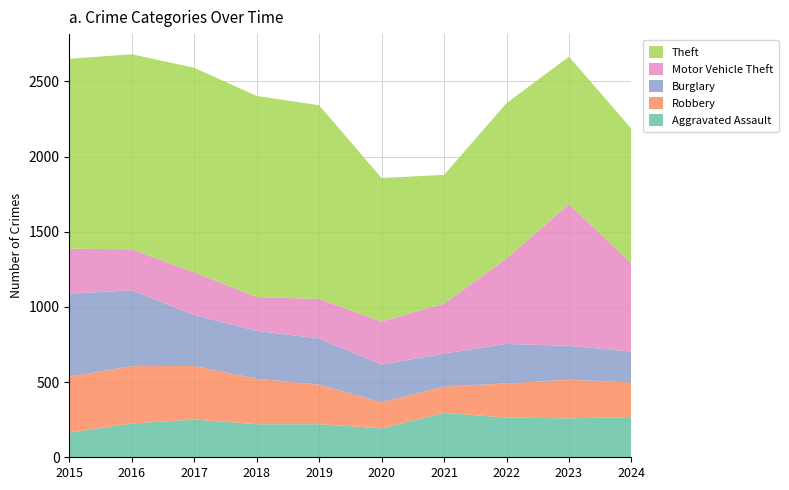

Reading left to right, list all the values displayed in this chart.

Aggravated Assault: 164	225	251	220	220	192	295	264	259	267
Robbery: 372	381	356	302	263	174	175	227	257	230
Burglary: 552	505	339	319	308	250	220	263	225	206
Motor Vehicle Theft: 299	272	285	225	262	287	332	569	943	587
Theft: 1263	1297	1359	1337	1288	954	856	1032	980	895